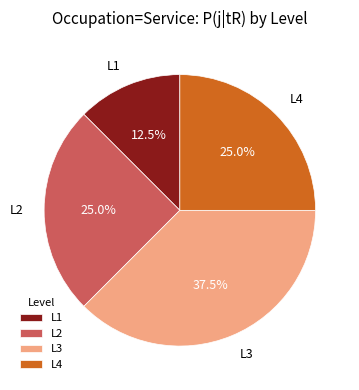

Is L2 the majority of the pie?

No